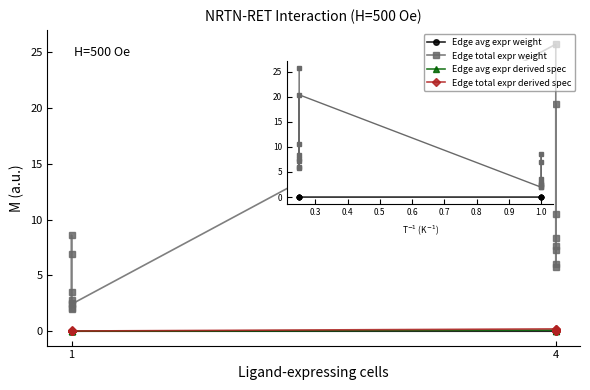

Rank the series by their maximum value, from lowest to highest.

Edge avg expr weight, Edge total expr derived spec, Edge avg expr derived spec, Edge total expr weight